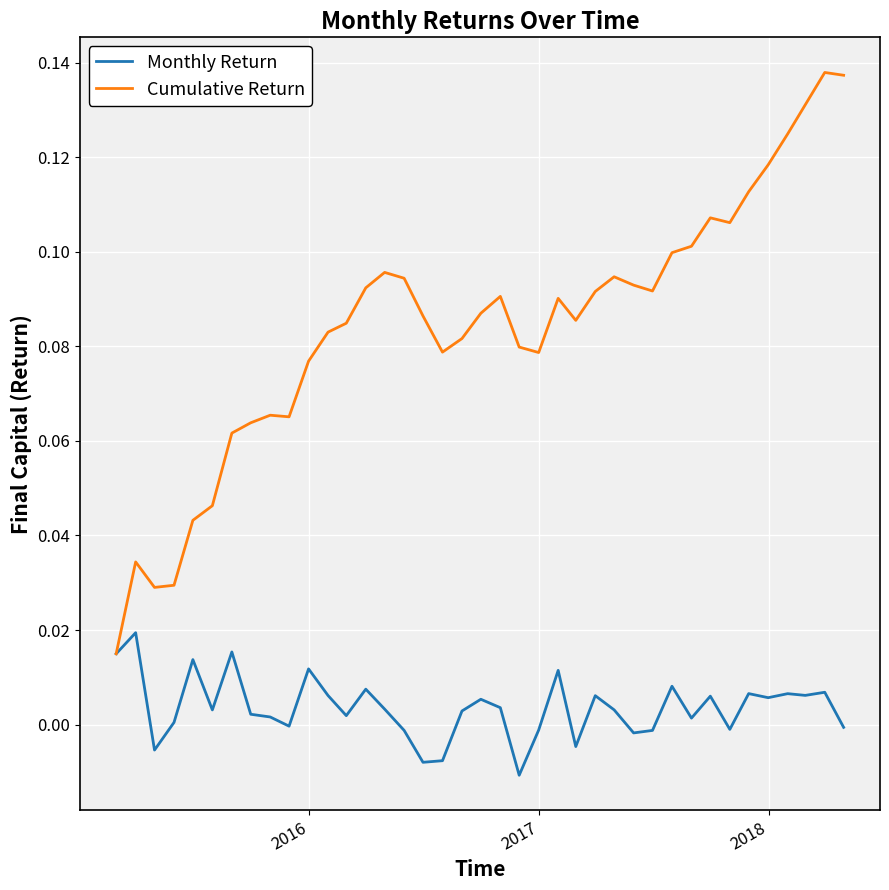

Which series has the largest range (max minus min)?

Cumulative Return